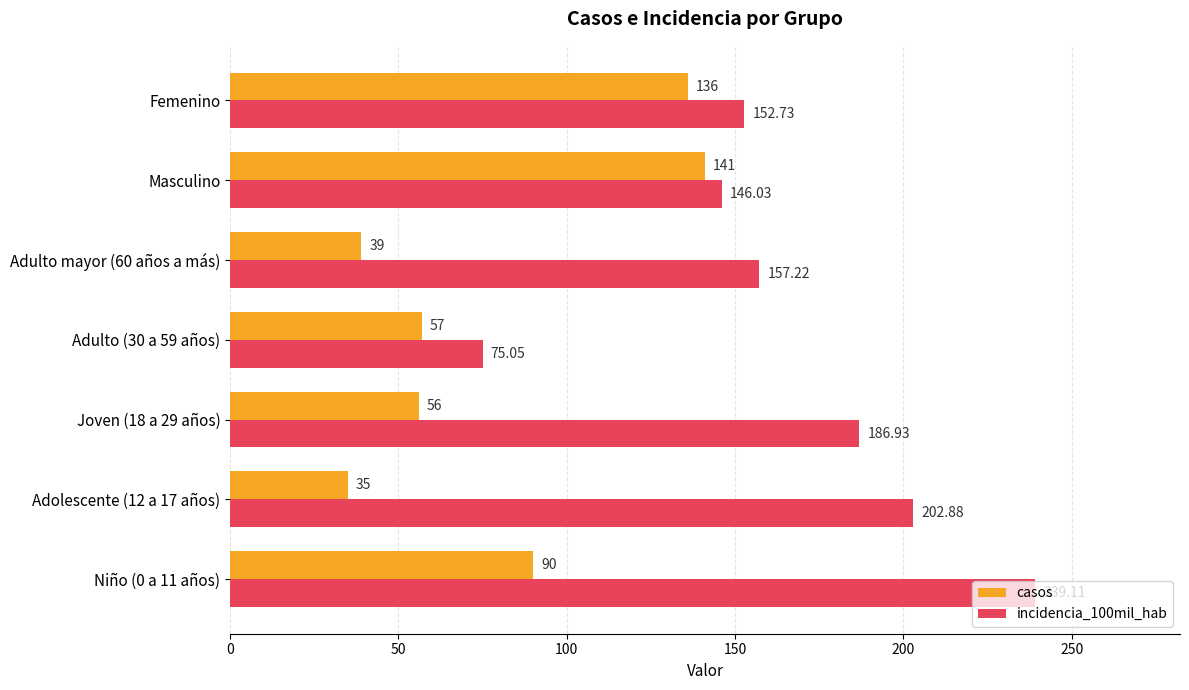

What is the difference between the maximum and second lowest values in the casos series?

102.0